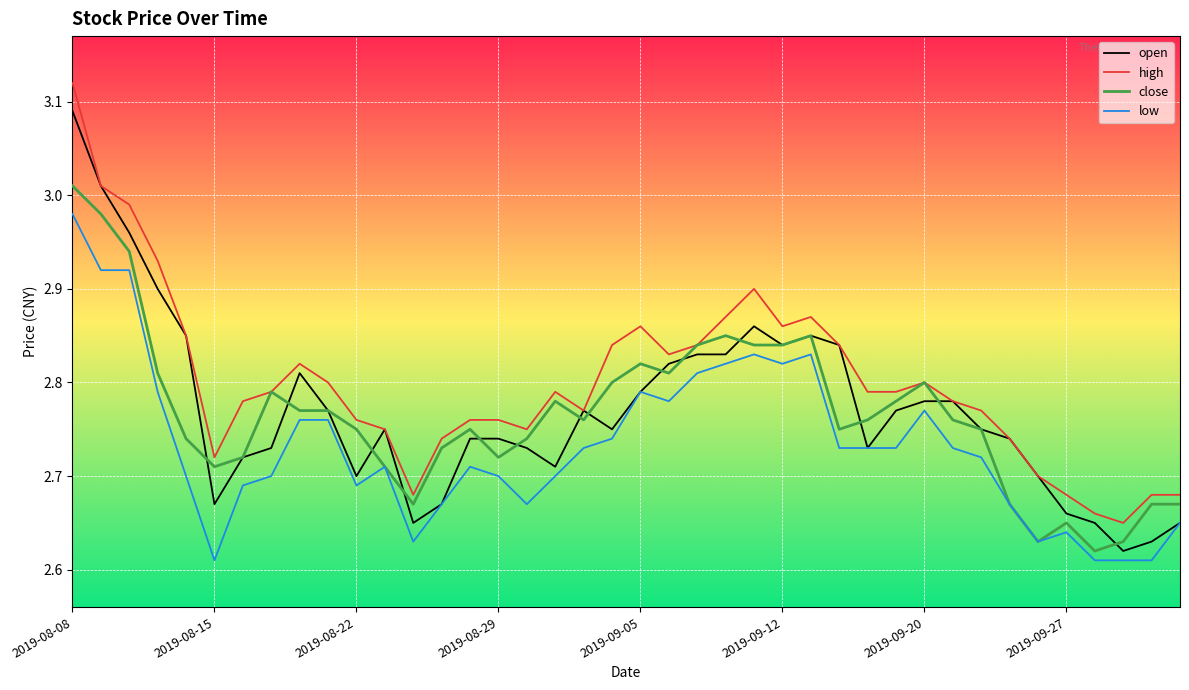

Which series has the largest total across all categories?

high